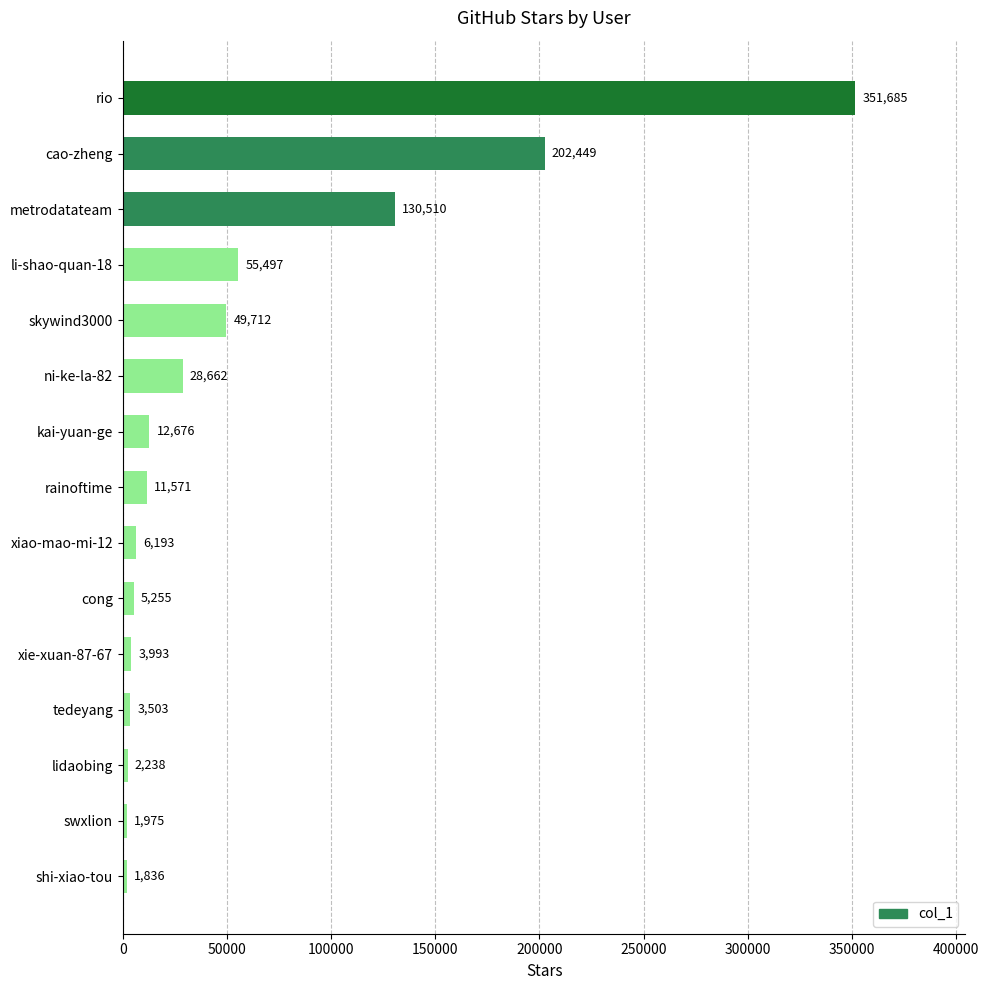

True or false: the data shows 28662 at ni-ke-la-82.

True